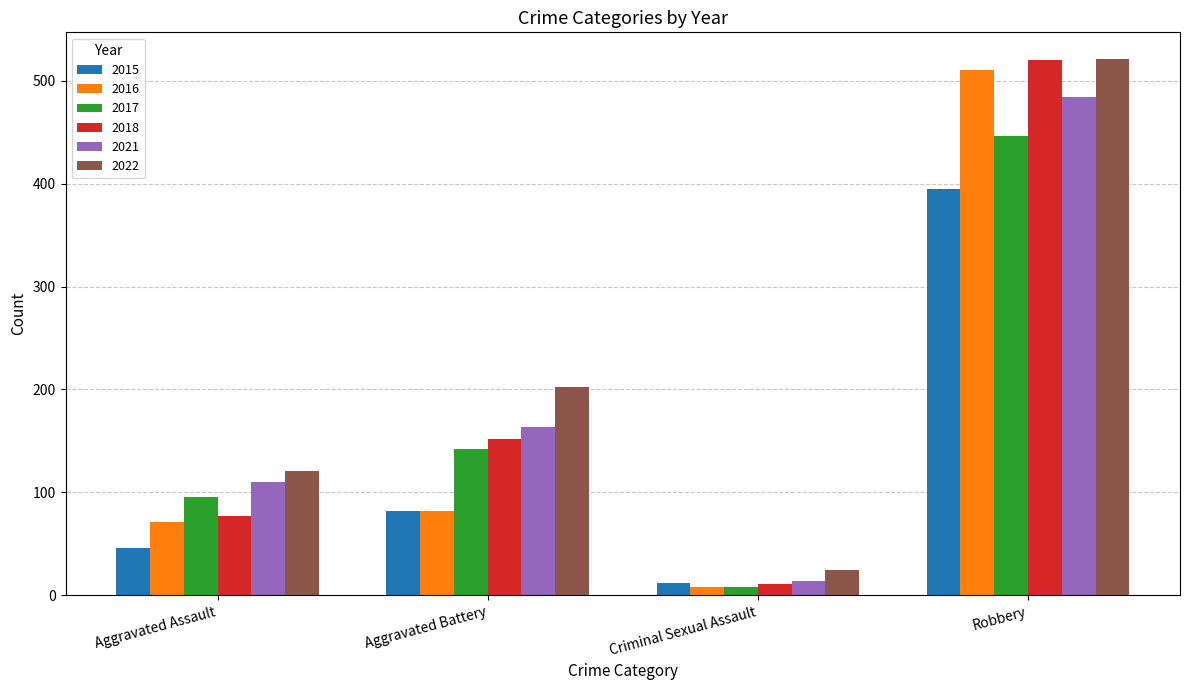

At which label is 2022 closest to 272?

Aggravated Battery